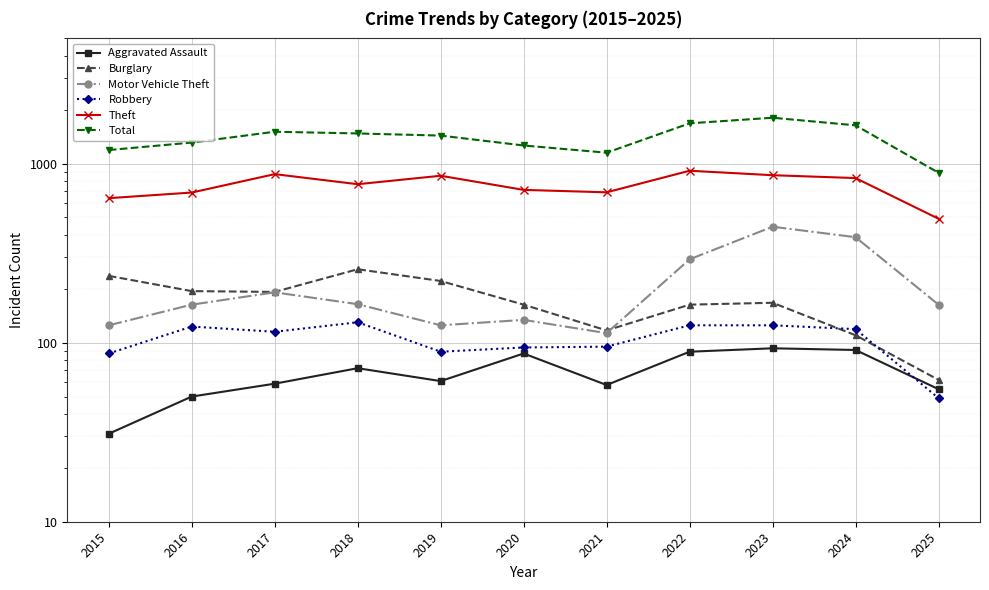

What is the smallest value displayed?

31